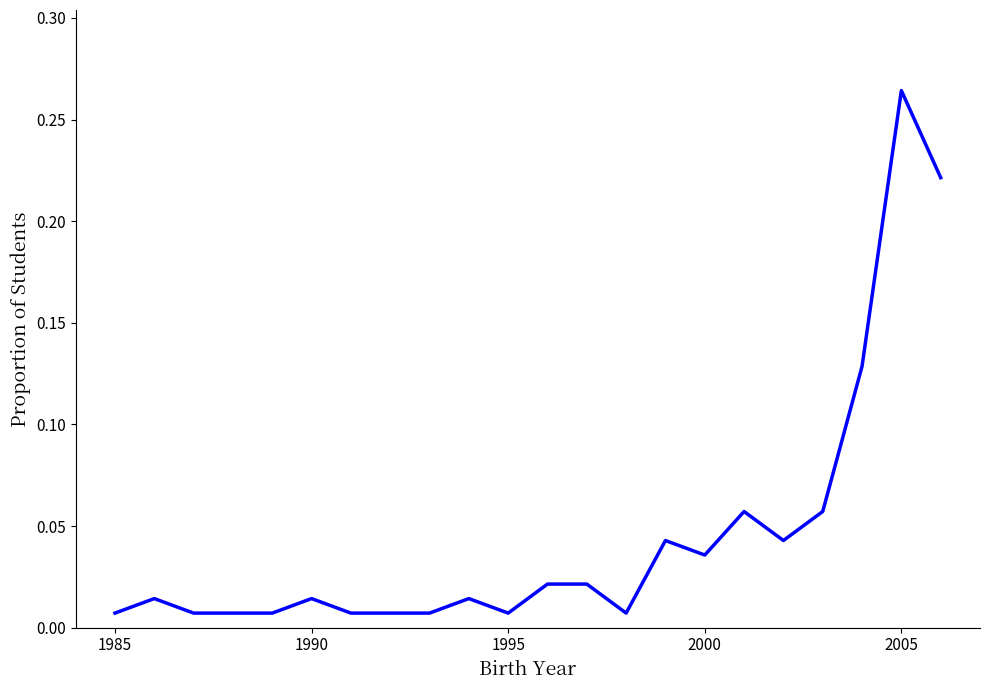

At which category does the chart reach its peak across all series?

2005